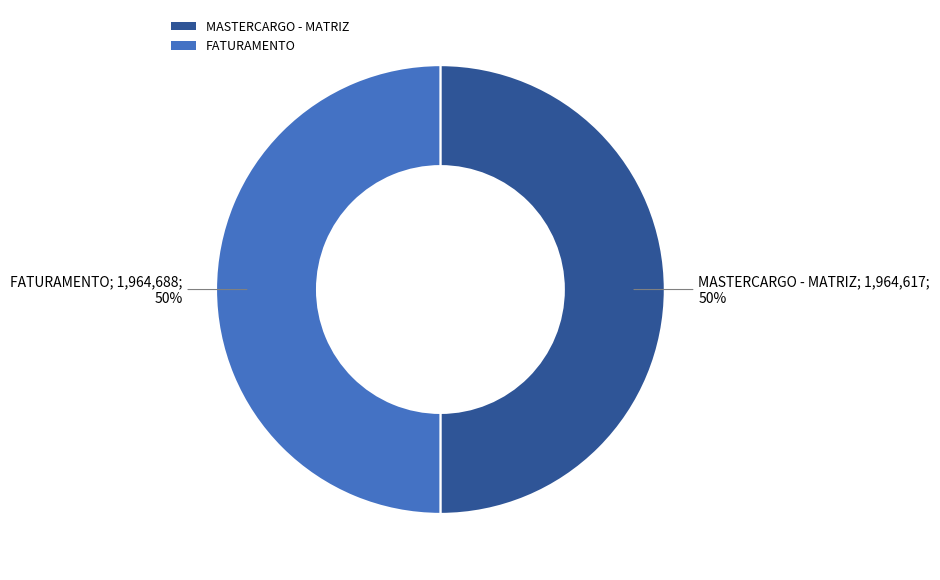

Is it true that FATURAMENTO is 40% of the pie?

False